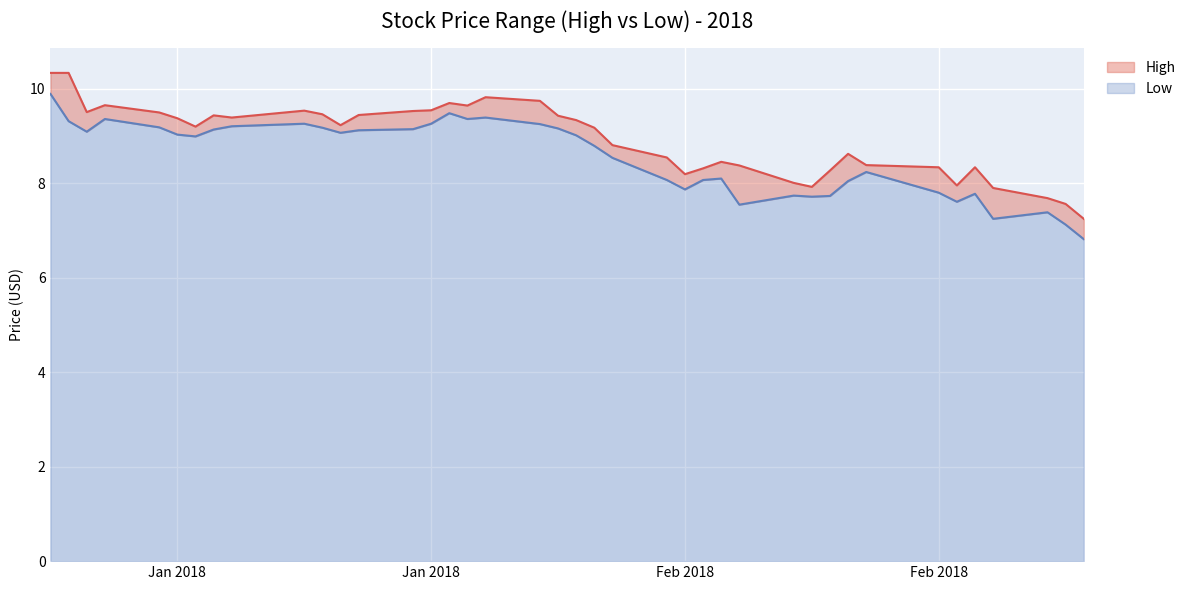

What are all the series names shown in the legend?

High, Low